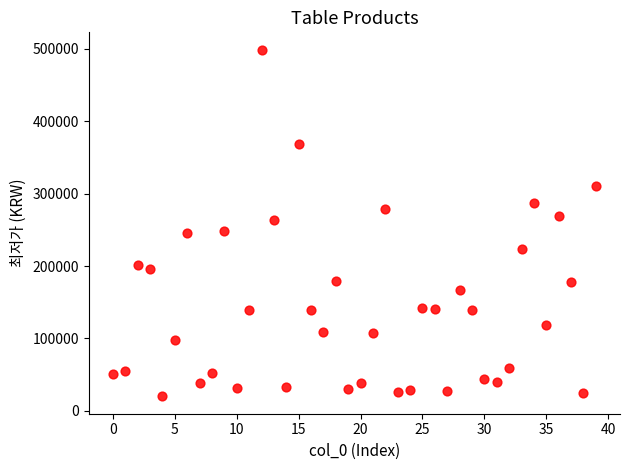

What is the range of Y values (max minus min)?

479100